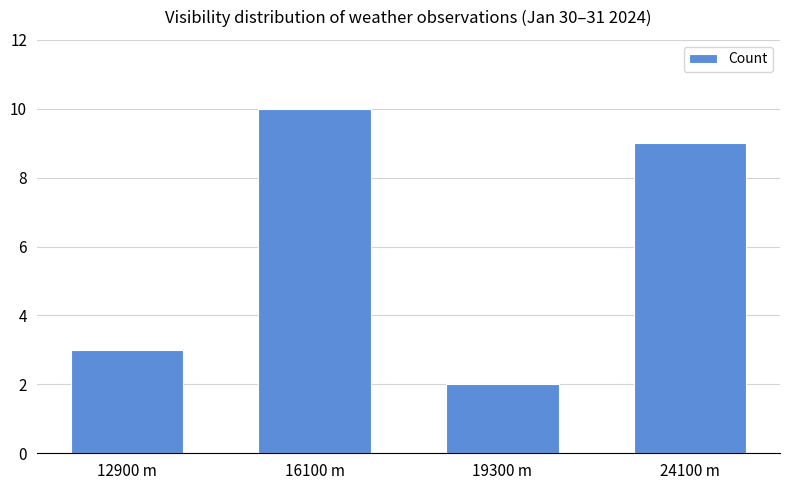

What is the label of the 4th bar from the right?

12900 m